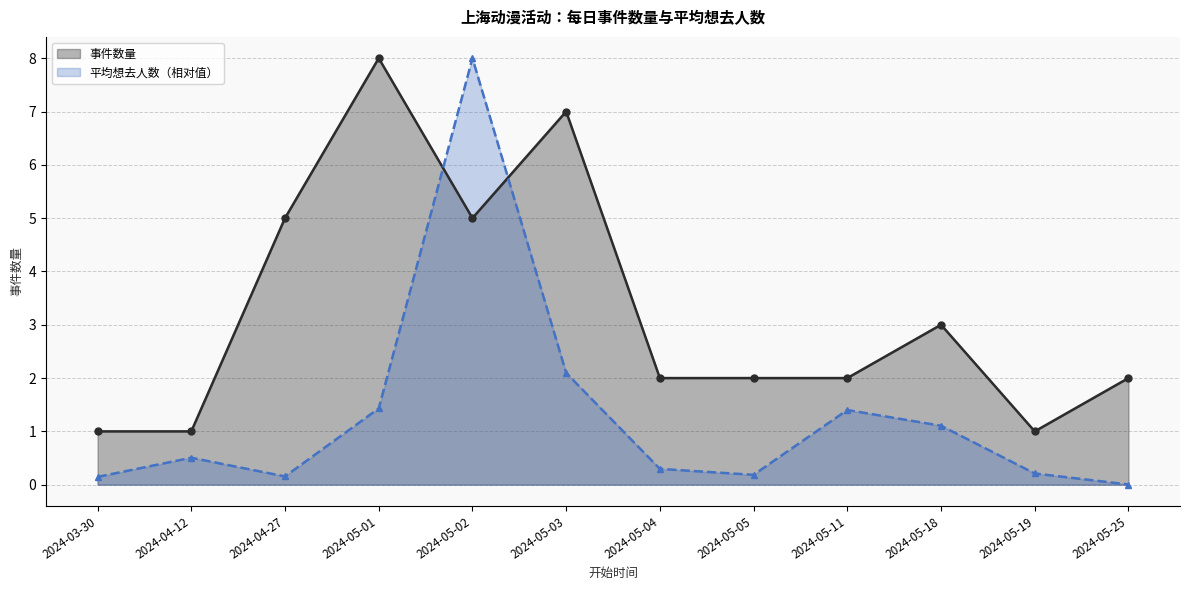

Which category has the highest value across all series?

2024-05-01